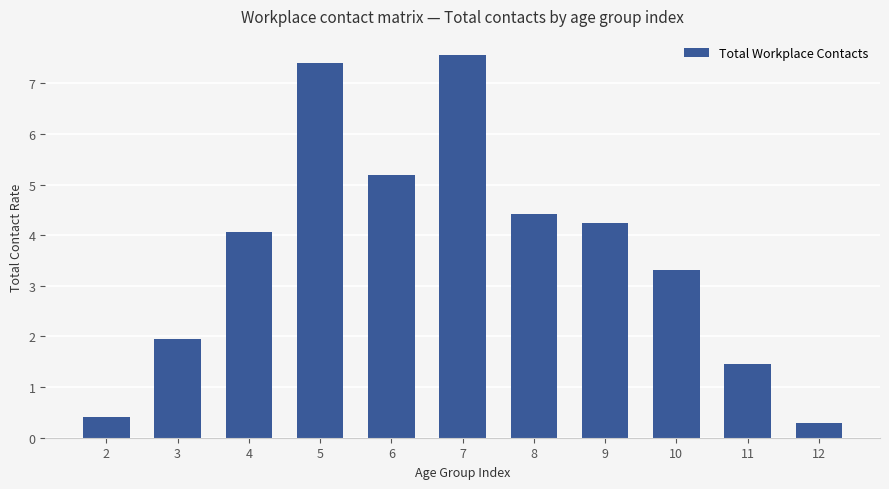

What is the value of the 3rd bar from the left?

4.1